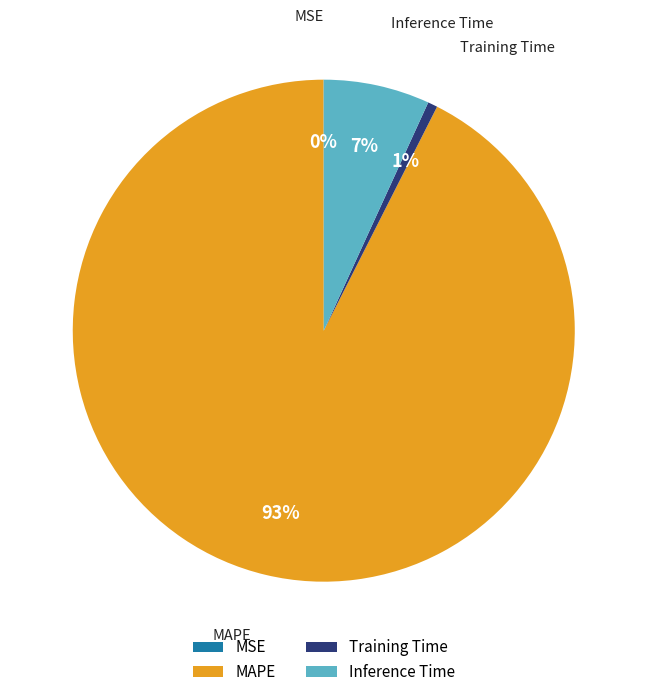

To the nearest percent, what percentage of the pie is Training Time?

1%